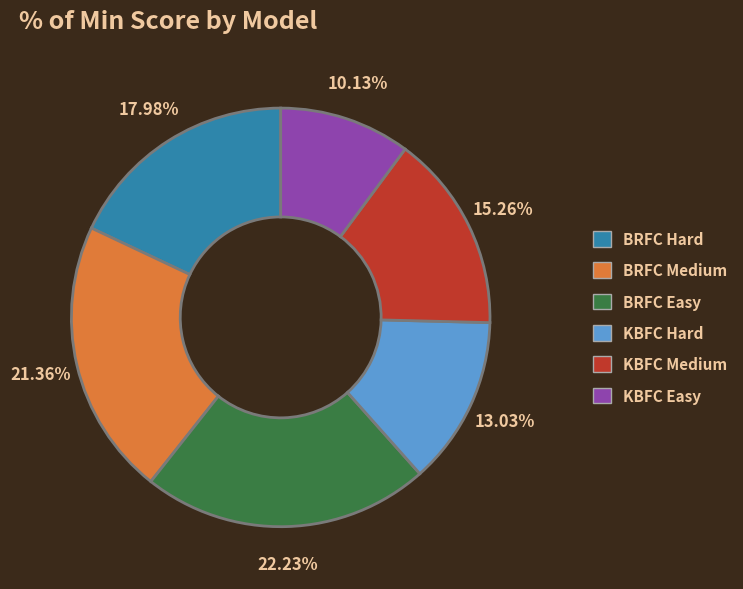

To the nearest percent, what is the combined percentage of KBFC Hard and KBFC Medium?

28%